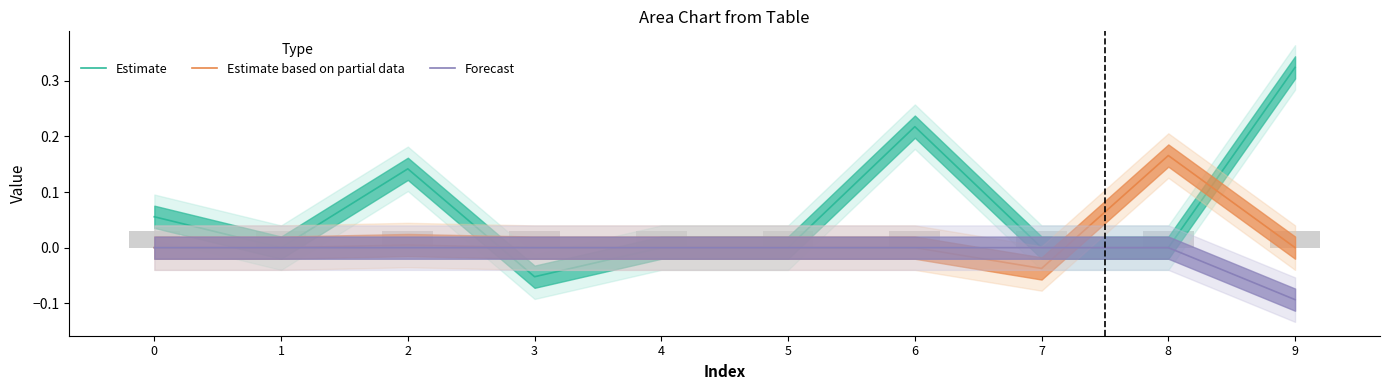

Which series has the largest total across all categories?

Estimate